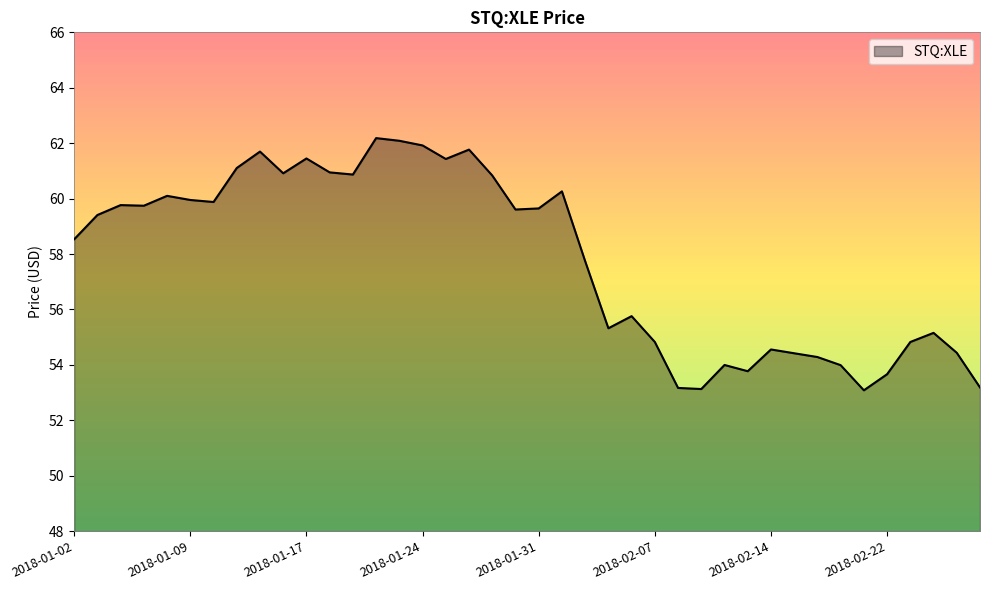

What is the smallest value displayed?

53.1